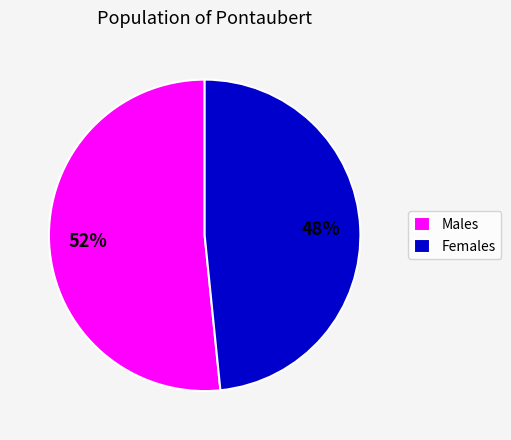

What is the largest slice in the pie chart?

Males